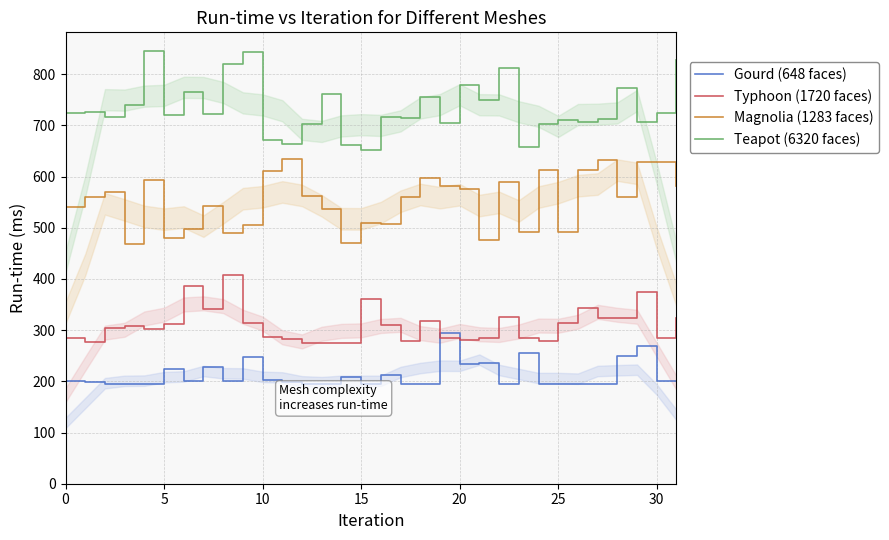

Read the Gourd (648 faces) value at 30.

201